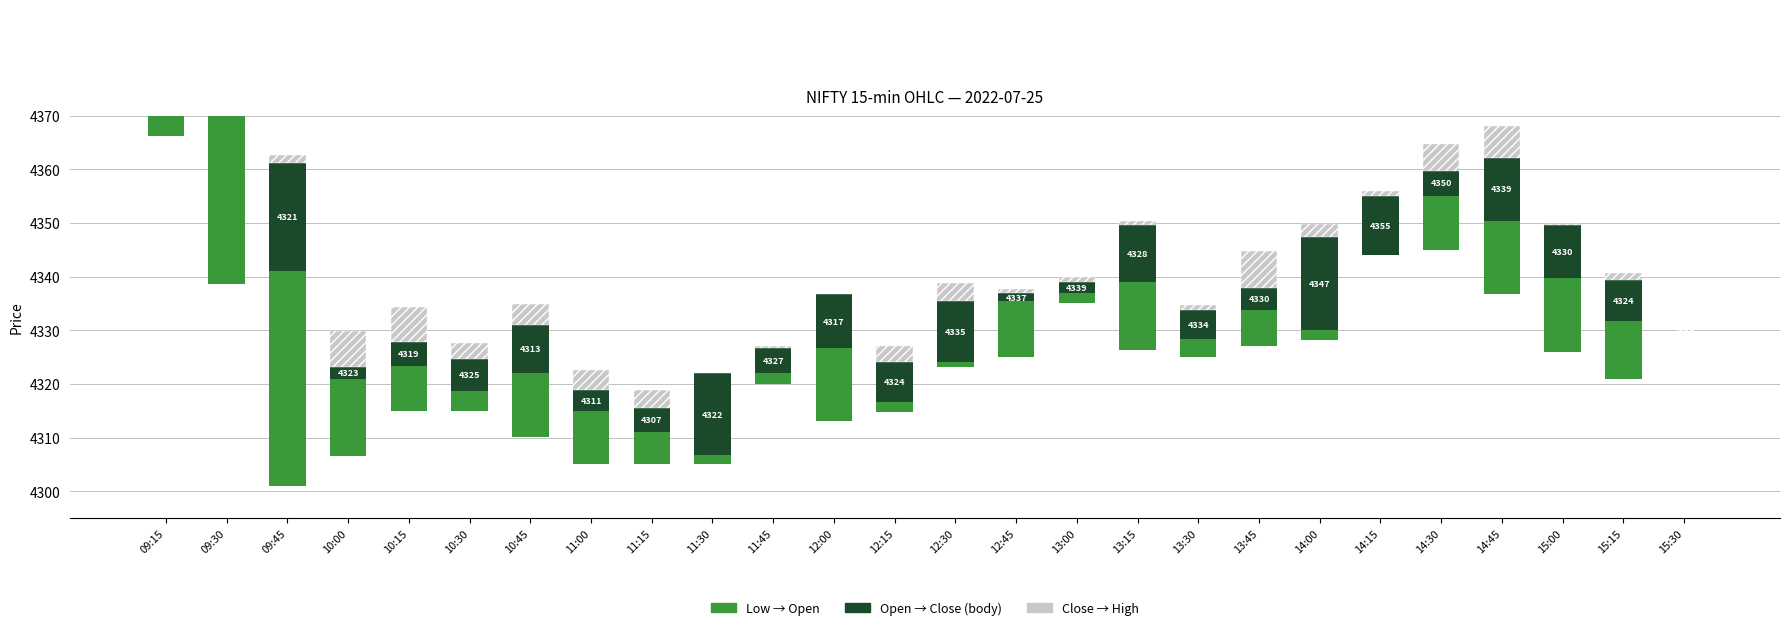

Which series changed the most between 13:45 and 15:00?

Low → Open